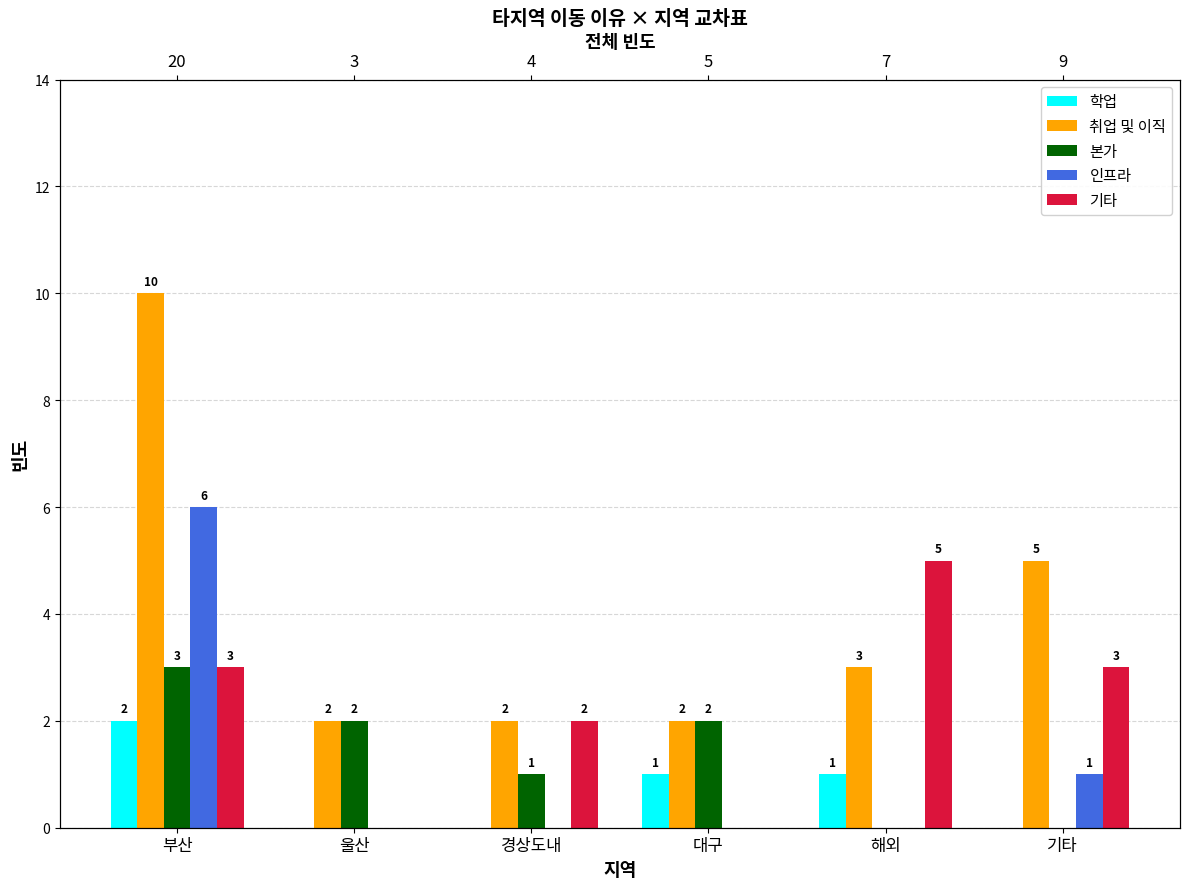

At which category is the sum across all series the highest?

부산